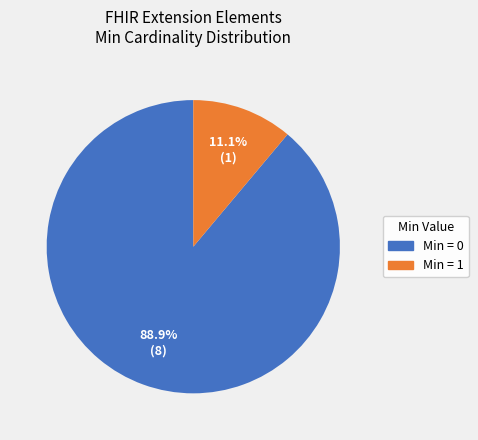

Is there any slice that represents more than half of the pie?

Yes